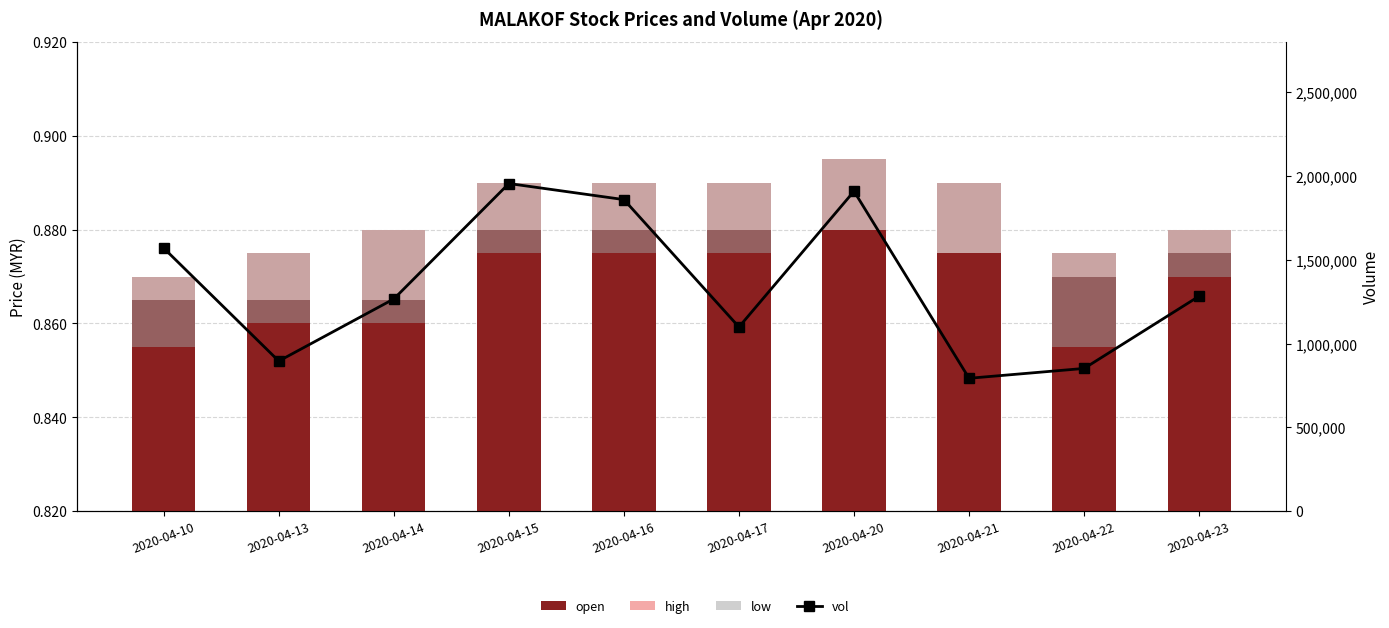

What are all the series names shown in the legend?

open, high, low, vol